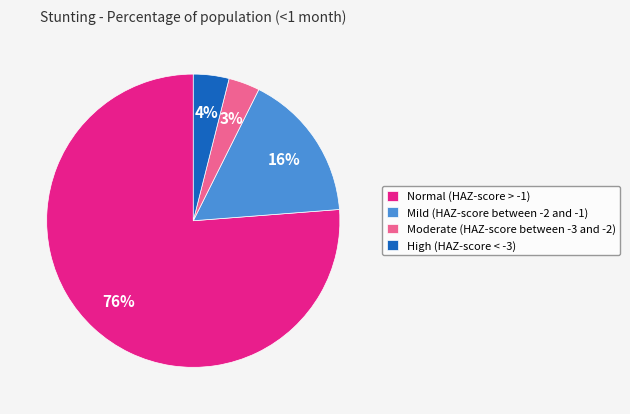

Is it true that High (HAZ-score < -3) is 4% of the pie?

True